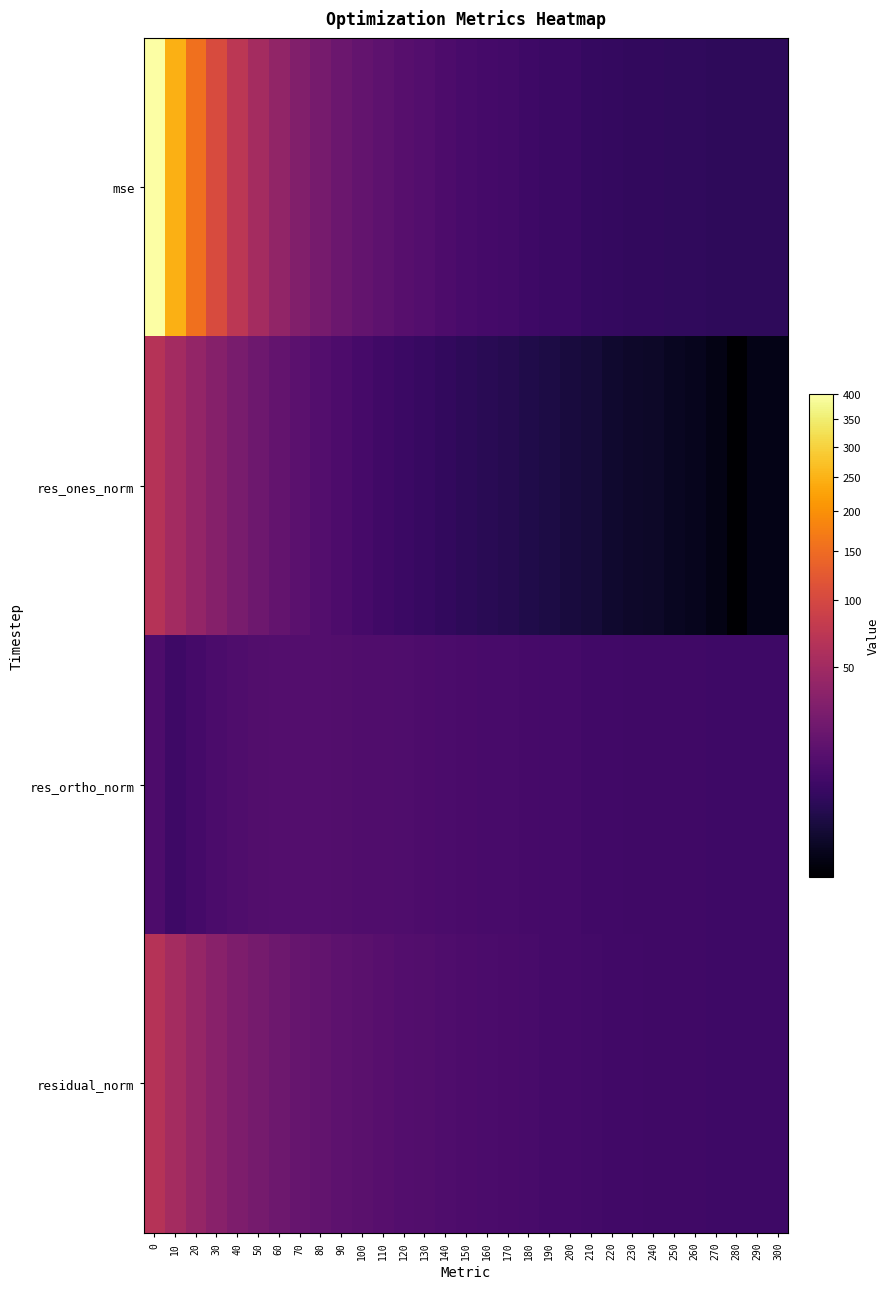

Rank the series at 230 from lowest to highest value.

res_ones_norm, mse, res_ortho_norm, residual_norm